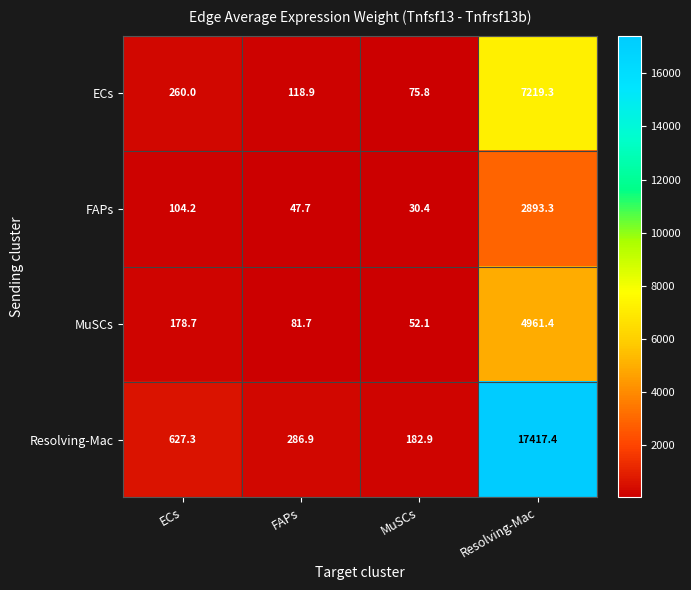

What is the difference between the highest and lowest values at FAPs?

239.2